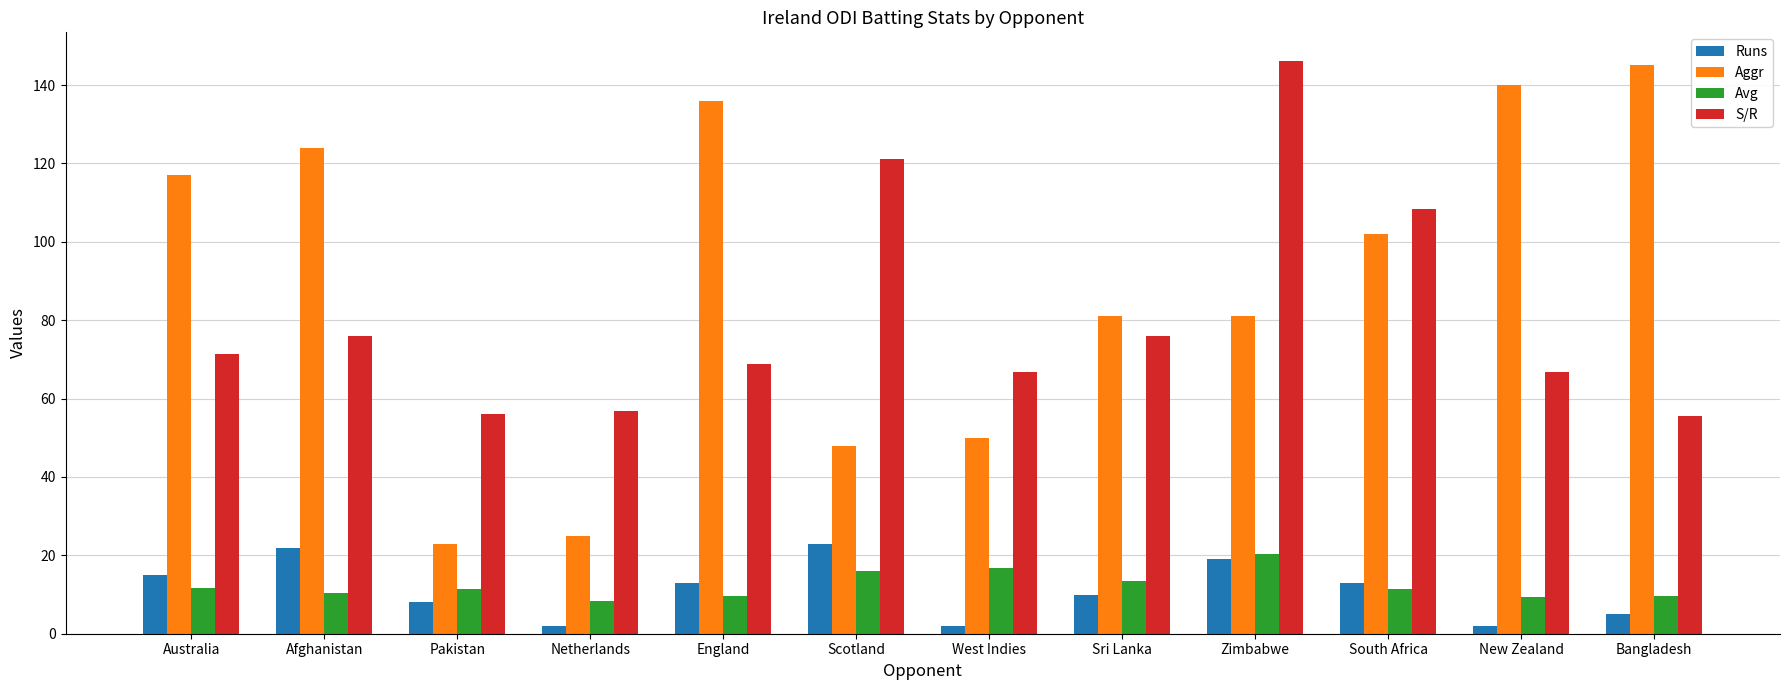

What is the total value across all series at Pakistan?

98.6